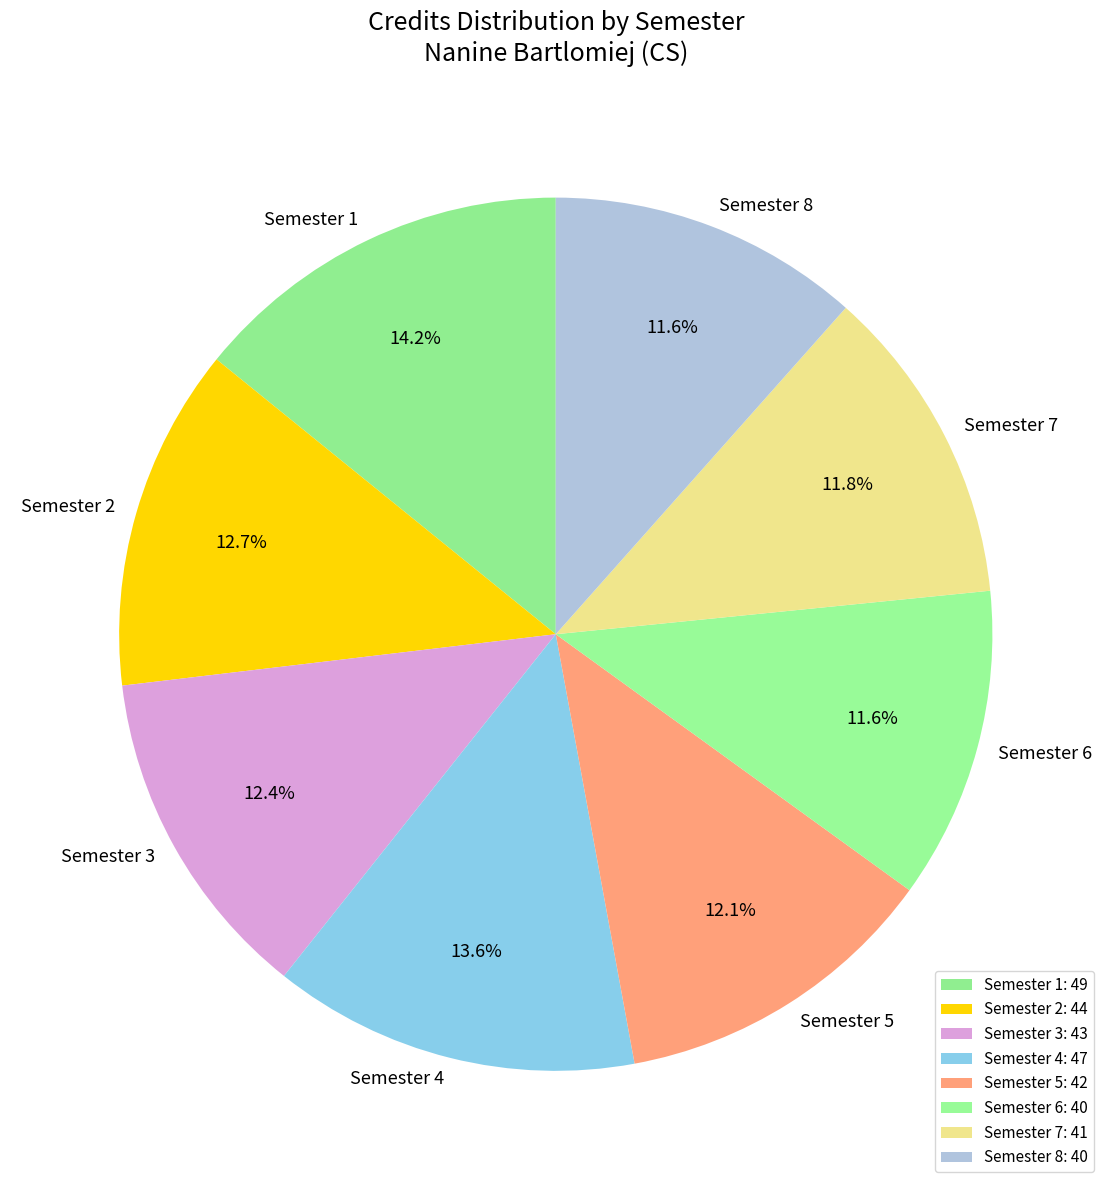

Does Semester 3 account for over 50% of the chart?

No